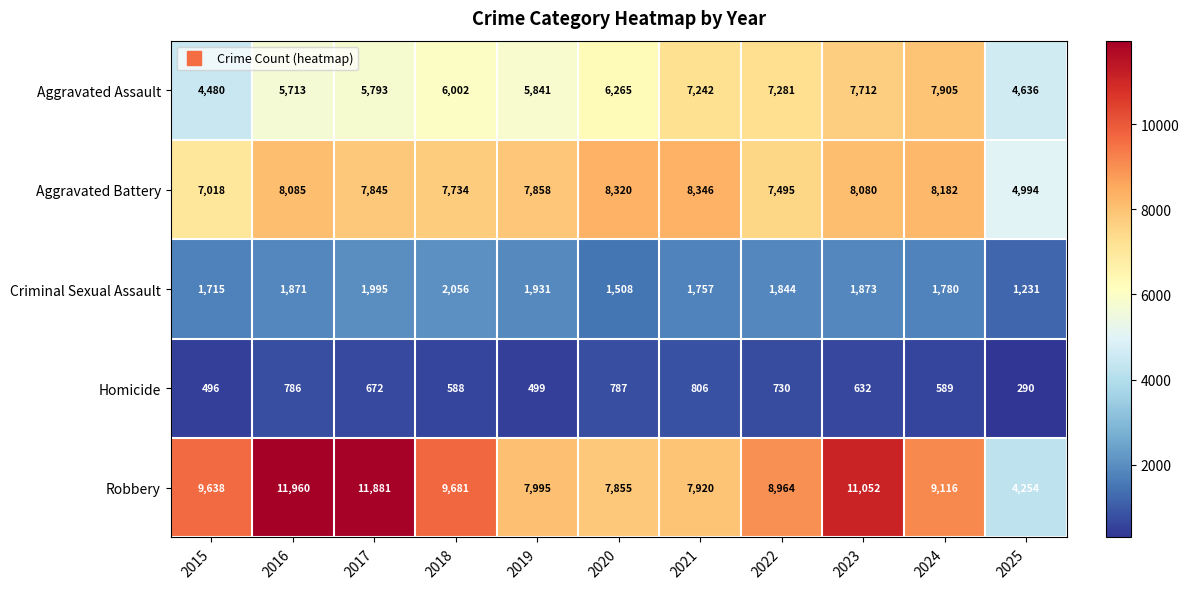

Between 2015 and 2024, which series saw the biggest shift?

Aggravated Assault